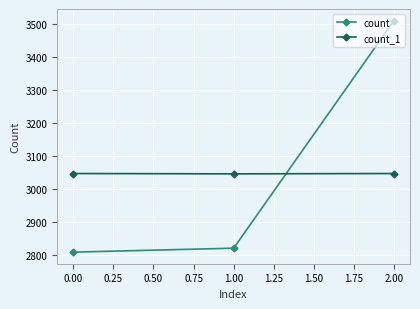

What is the total value across all series at 0.25?

5858